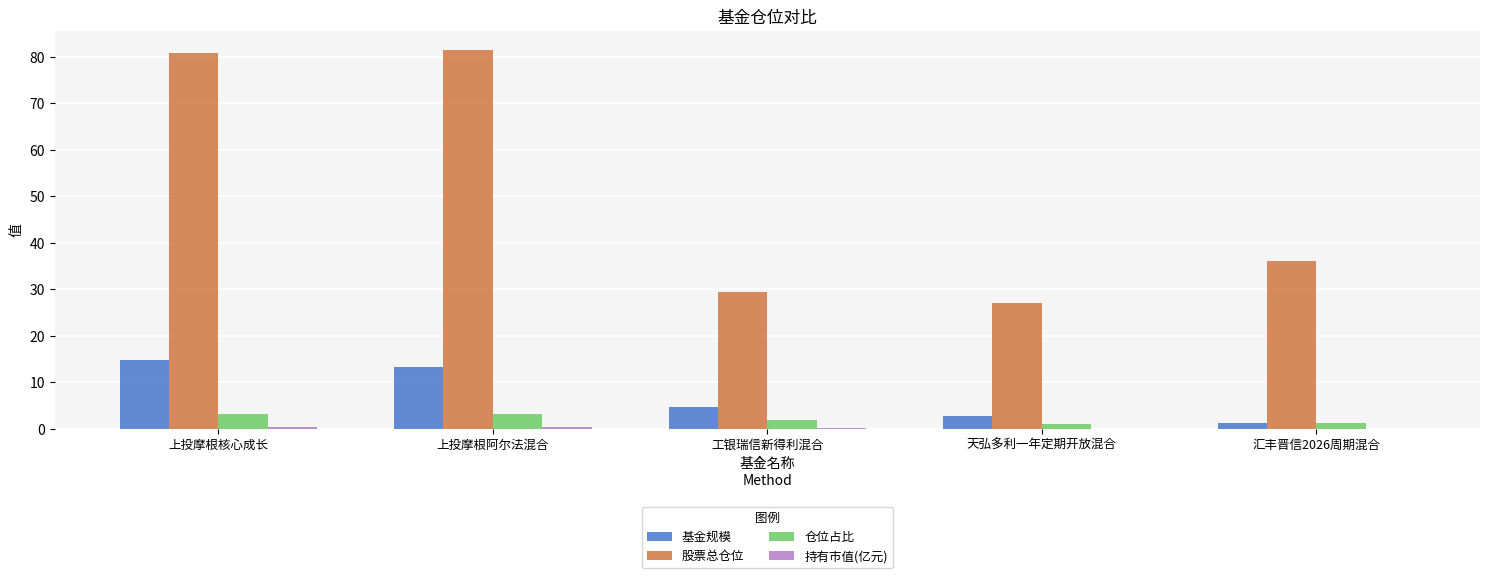

The 基金规模 series shows 5.2 at 上投摩根核心成长. True or false?

False